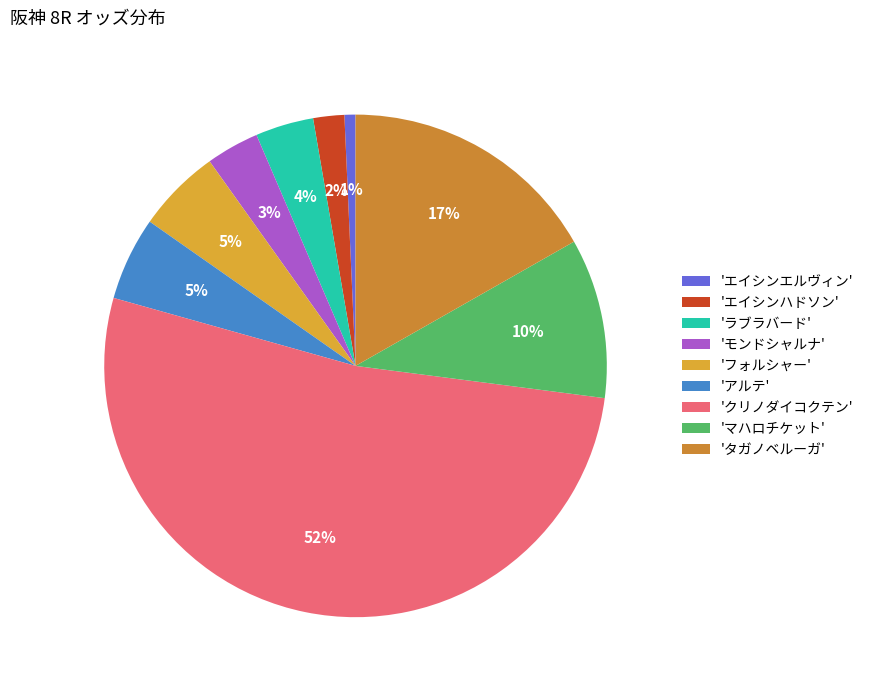

Which category has the biggest portion of the pie?

'クリノダイコクテン'